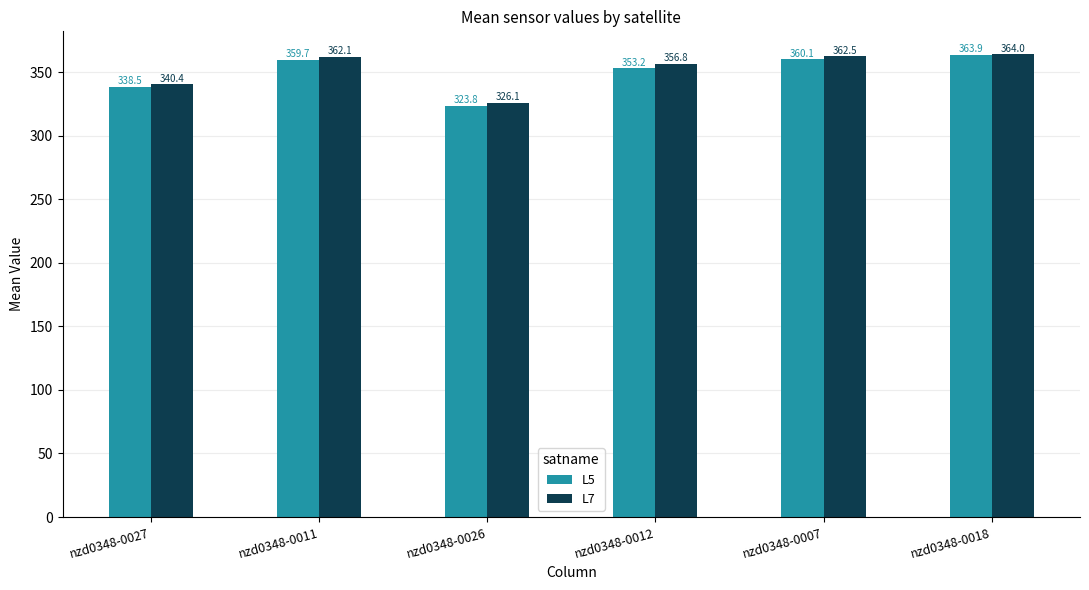

How many values in the L5 series are below 359?

3